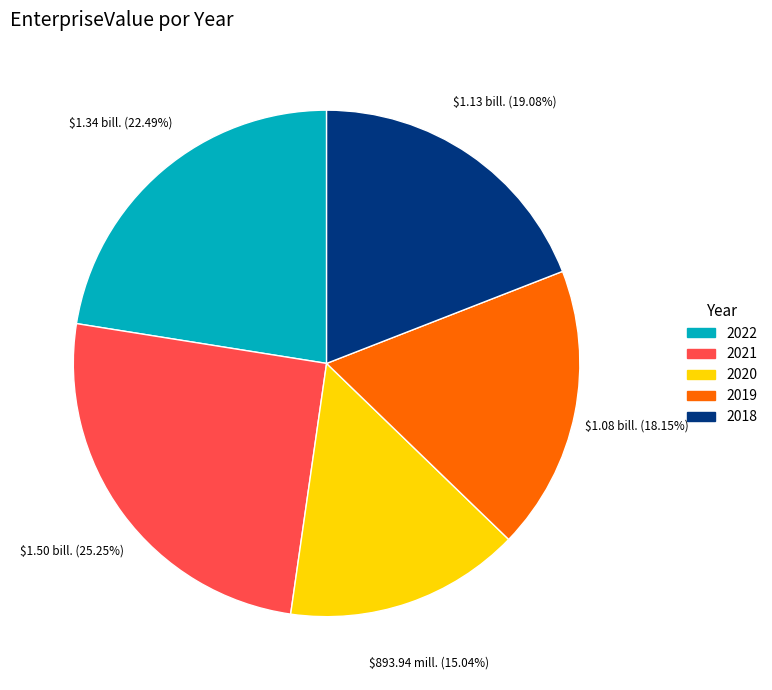

To the nearest percent, what is the average slice percentage?

20%